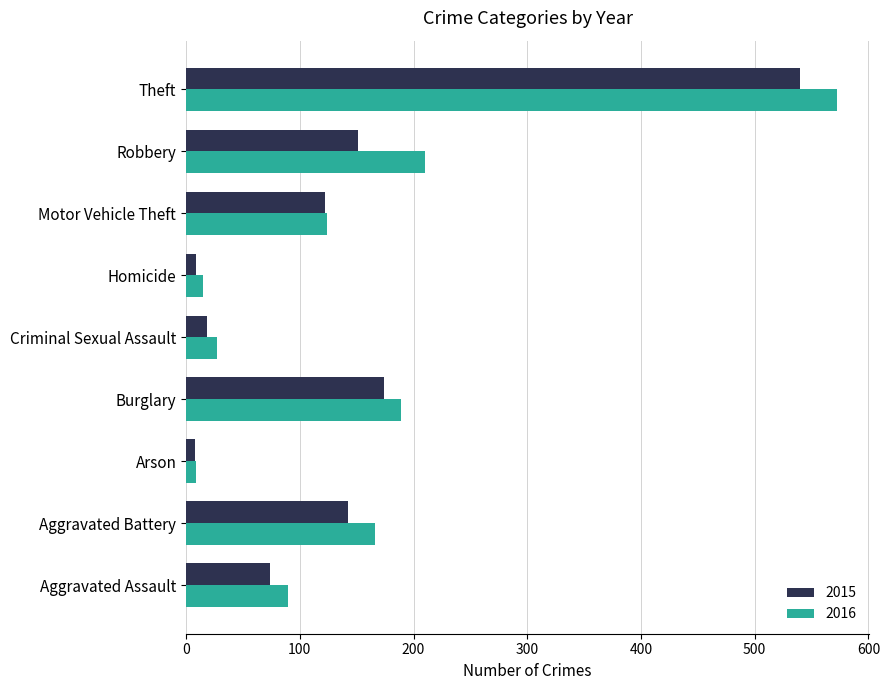

List the labels in order of 2016 value, smallest first.

Arson, Homicide, Criminal Sexual Assault, Aggravated Assault, Motor Vehicle Theft, Aggravated Battery, Burglary, Robbery, Theft